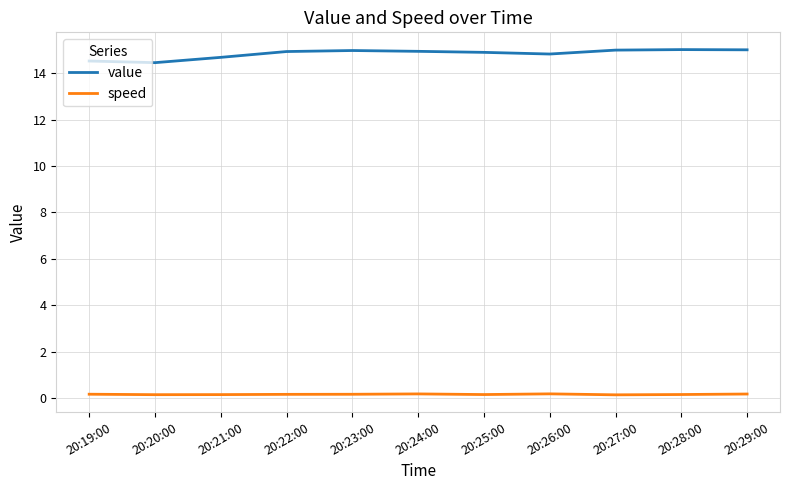

What is the total value across all series at 20:29:00?

15.2